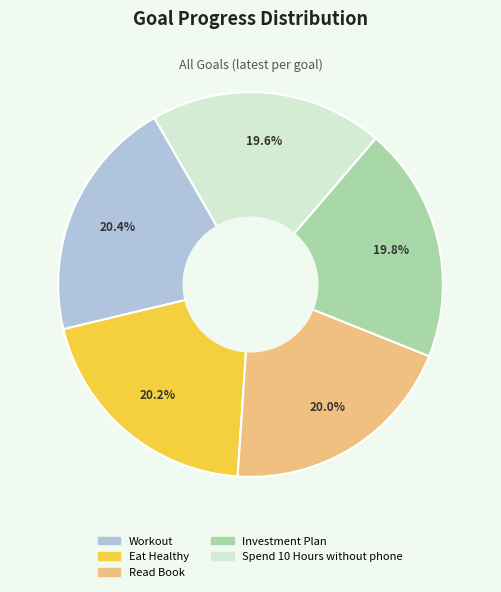

Does any single category account for the majority?

No